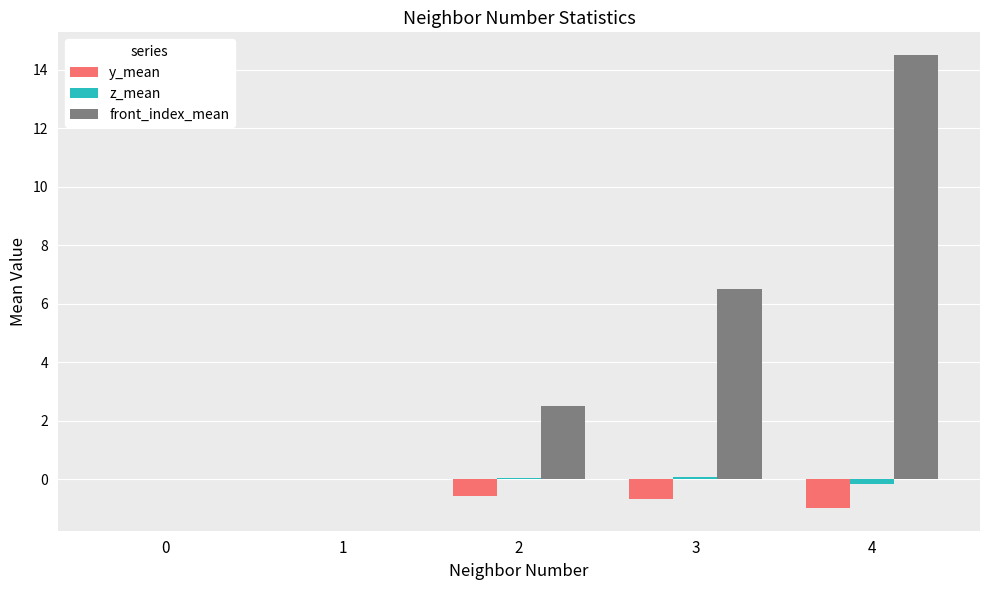

Which series has the largest total across all categories?

front_index_mean